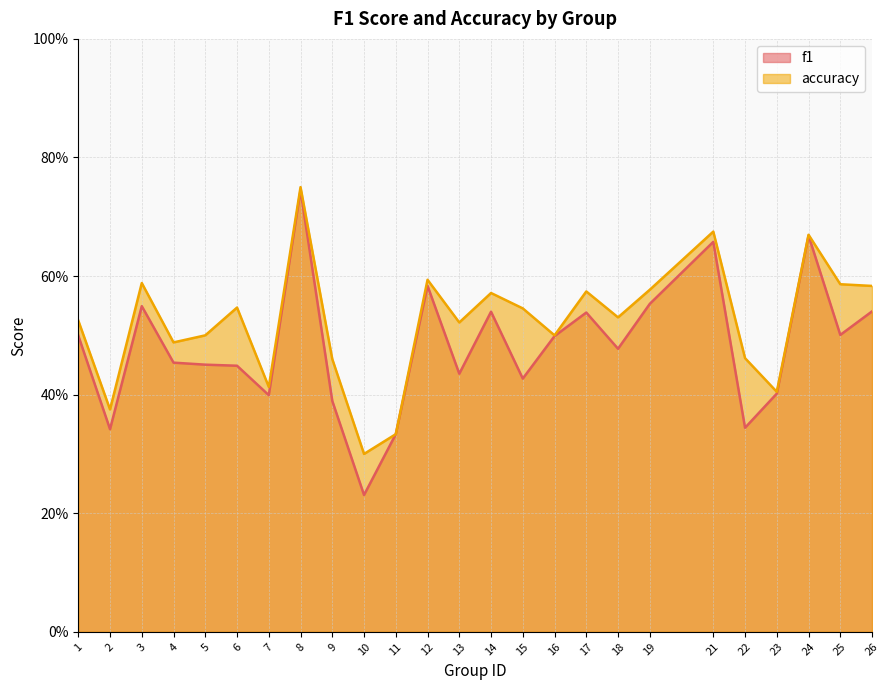

In f1, how many points are lower than both neighbors (excluding endpoints)?

8